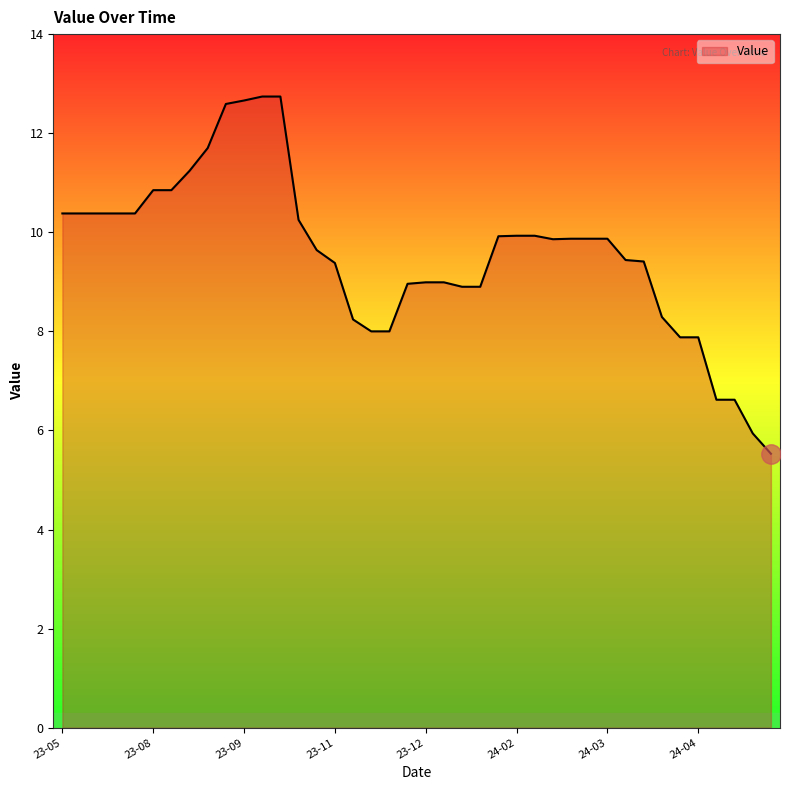

What is the smallest value displayed?

5.5